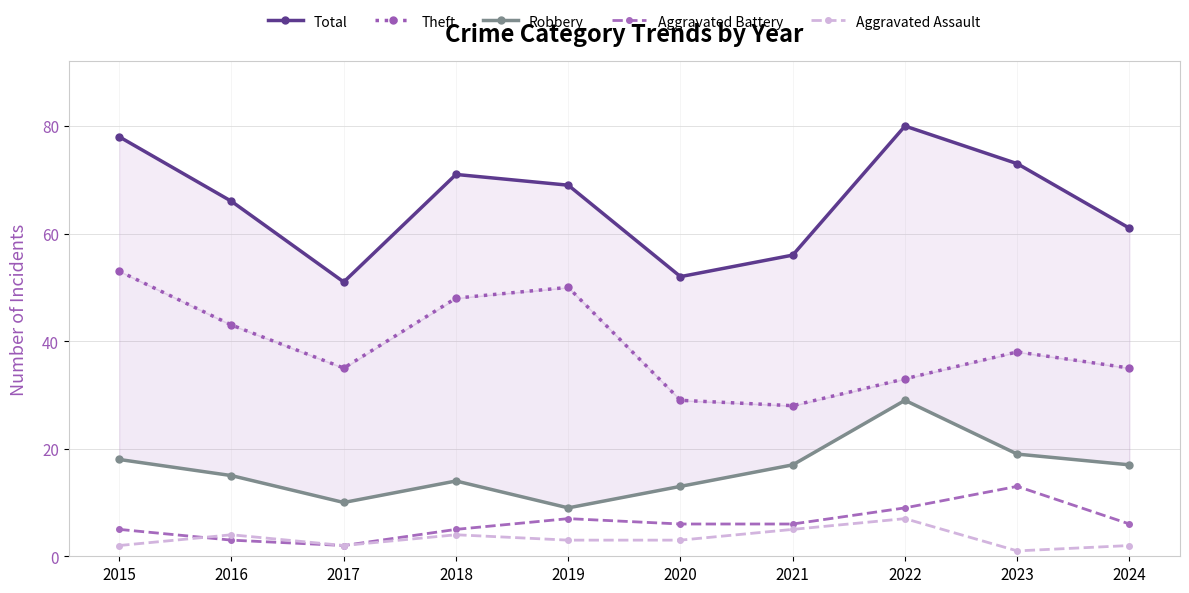

Reading right to left, list all the values displayed in this chart.

Total: 61	73	80	56	52	69	71	51	66	78
Theft: 35	38	33	28	29	50	48	35	43	53
Robbery: 17	19	29	17	13	9	14	10	15	18
Aggravated Battery: 6	13	9	6	6	7	5	2	3	5
Aggravated Assault: 2	1	7	5	3	3	4	2	4	2